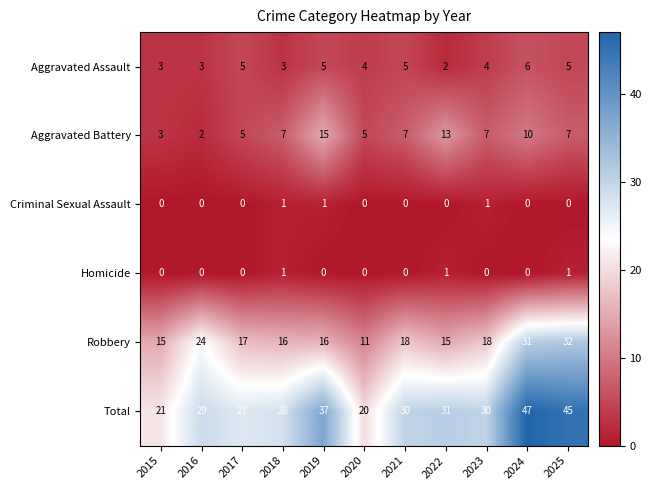

At which label does Aggravated Assault reach its peak?

2024